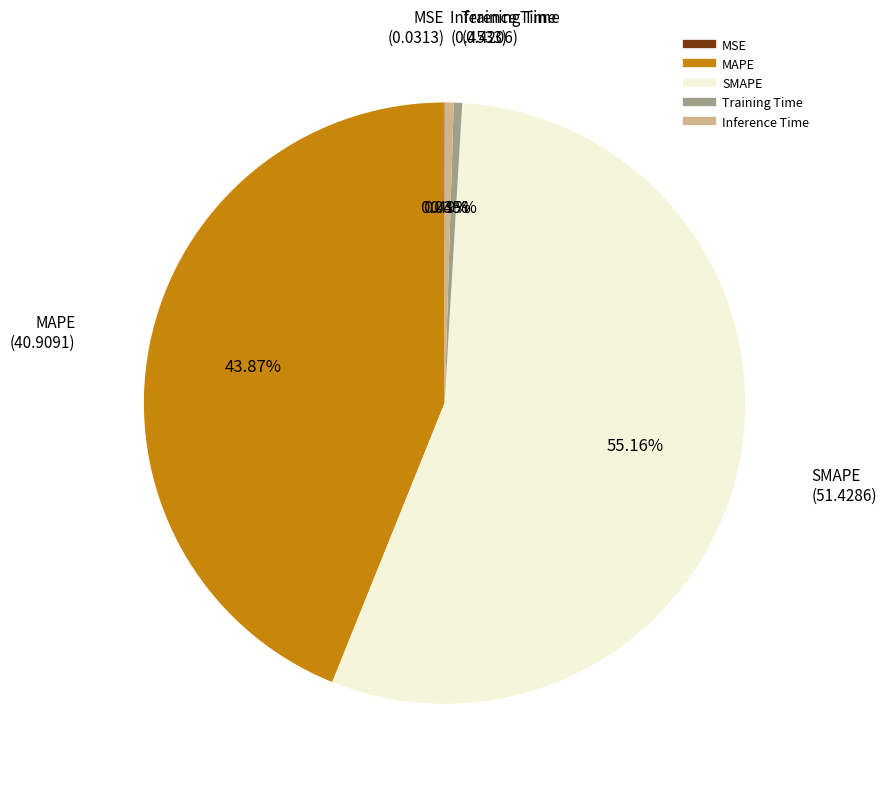

What percentage is NOT represented by SMAPE?

44.8%